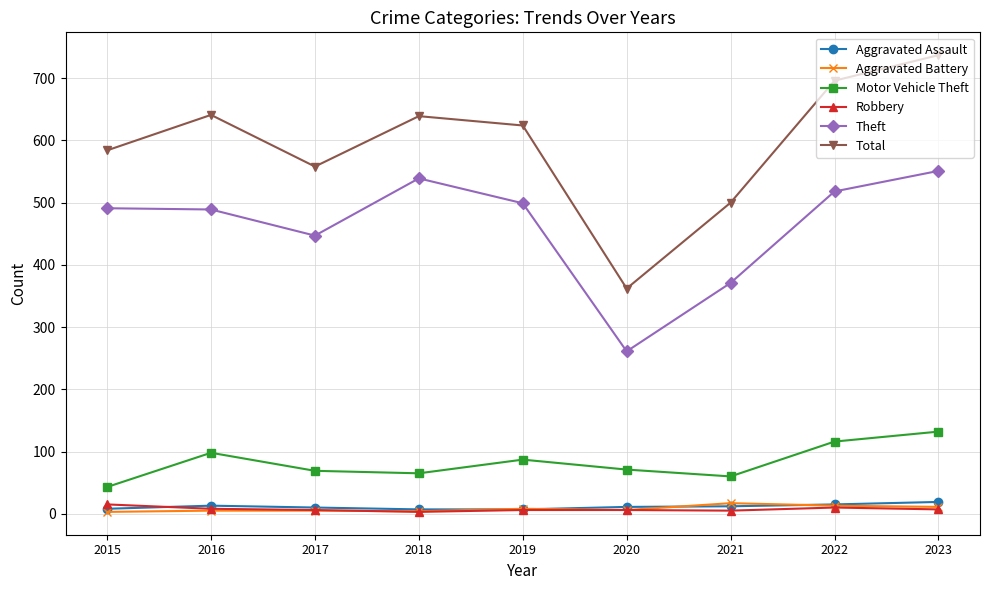

What is the lowest value of the Aggravated Battery series?

3